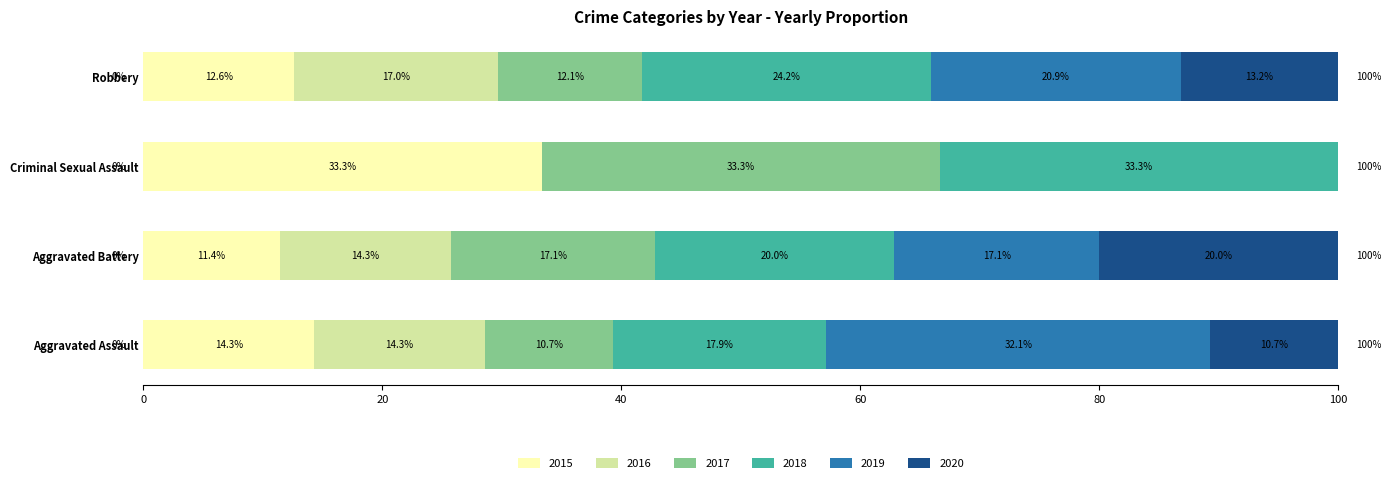

What is the total value across all series at Aggravated Assault?

100.0